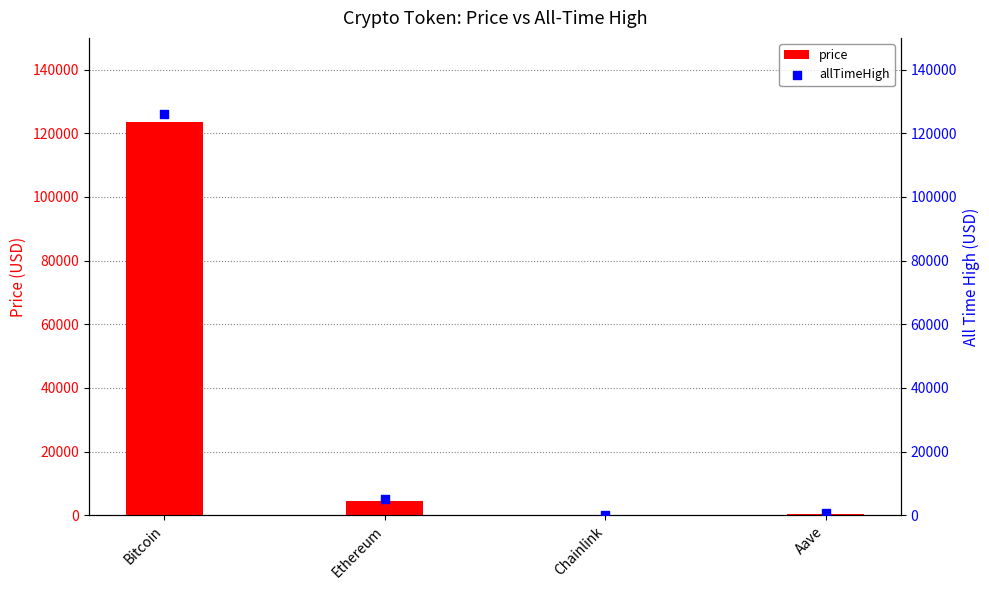

Which series has the largest Y range (max minus min)?

allTimeHigh